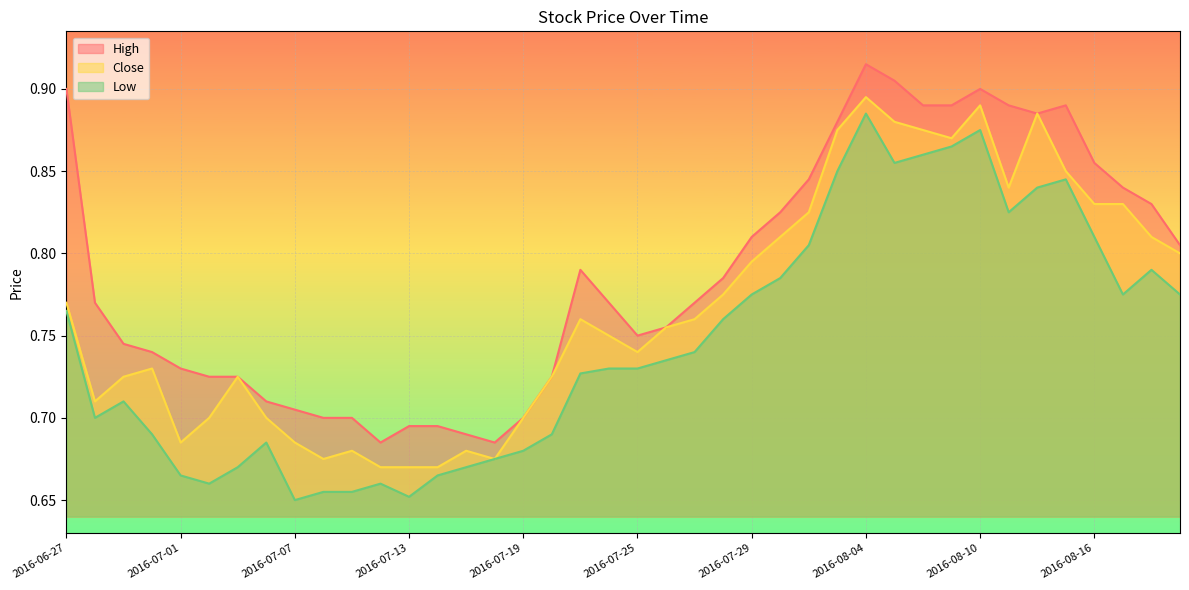

How many lines are shown in the chart?

3